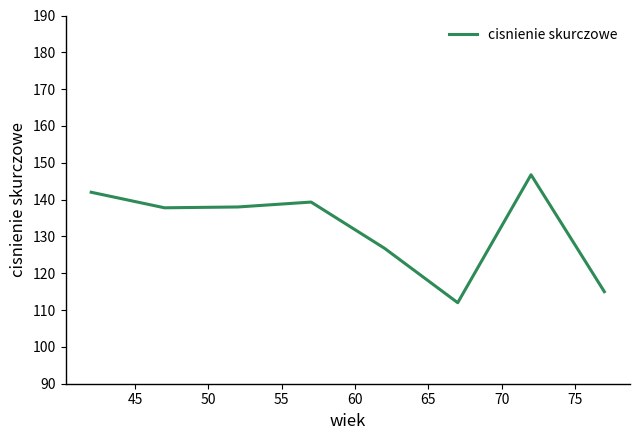

How many lines are shown in the chart?

1